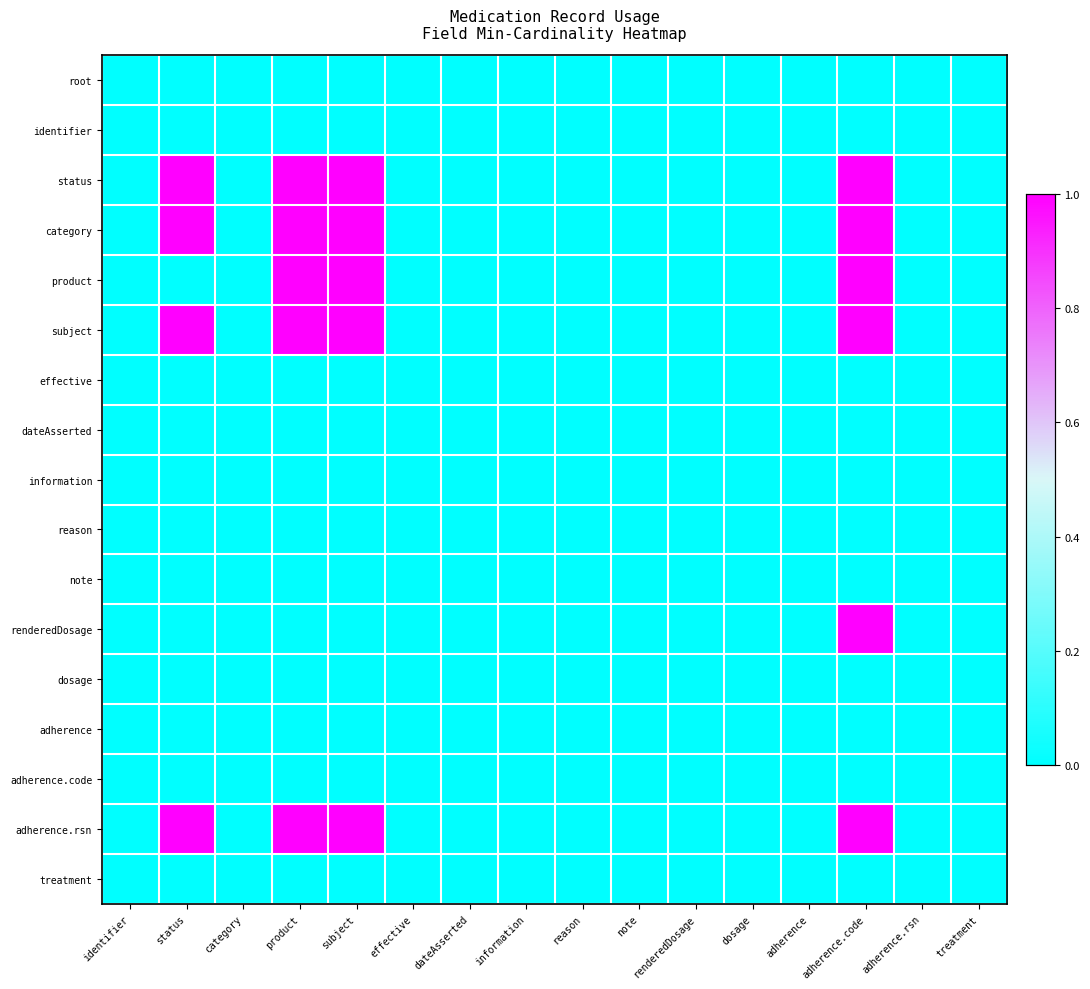

Reading left to right, transcribe all the data shown in this chart.

root: identifier=0	status=0	category=0	product=0	subject=0	effective=0	dateAsserted=0	information=0	reason=0	note=0	renderedDosage=0	dosage=0	adherence=0	adherence.code=0	adherence.rsn=0	treatment=0
identifier: identifier=0	status=0	category=0	product=0	subject=0	effective=0	dateAsserted=0	information=0	reason=0	note=0	renderedDosage=0	dosage=0	adherence=0	adherence.code=0	adherence.rsn=0	treatment=0
status: identifier=0	status=1	category=0	product=1	subject=1	effective=0	dateAsserted=0	information=0	reason=0	note=0	renderedDosage=0	dosage=0	adherence=0	adherence.code=1	adherence.rsn=0	treatment=0
category: identifier=0	status=1	category=0	product=1	subject=1	effective=0	dateAsserted=0	information=0	reason=0	note=0	renderedDosage=0	dosage=0	adherence=0	adherence.code=1	adherence.rsn=0	treatment=0
product: identifier=0	status=0	category=0	product=1	subject=1	effective=0	dateAsserted=0	information=0	reason=0	note=0	renderedDosage=0	dosage=0	adherence=0	adherence.code=1	adherence.rsn=0	treatment=0
subject: identifier=0	status=1	category=0	product=1	subject=1	effective=0	dateAsserted=0	information=0	reason=0	note=0	renderedDosage=0	dosage=0	adherence=0	adherence.code=1	adherence.rsn=0	treatment=0
effective: identifier=0	status=0	category=0	product=0	subject=0	effective=0	dateAsserted=0	information=0	reason=0	note=0	renderedDosage=0	dosage=0	adherence=0	adherence.code=0	adherence.rsn=0	treatment=0
dateAsserted: identifier=0	status=0	category=0	product=0	subject=0	effective=0	dateAsserted=0	information=0	reason=0	note=0	renderedDosage=0	dosage=0	adherence=0	adherence.code=0	adherence.rsn=0	treatment=0
information: identifier=0	status=0	category=0	product=0	subject=0	effective=0	dateAsserted=0	information=0	reason=0	note=0	renderedDosage=0	dosage=0	adherence=0	adherence.code=0	adherence.rsn=0	treatment=0
reason: identifier=0	status=0	category=0	product=0	subject=0	effective=0	dateAsserted=0	information=0	reason=0	note=0	renderedDosage=0	dosage=0	adherence=0	adherence.code=0	adherence.rsn=0	treatment=0
note: identifier=0	status=0	category=0	product=0	subject=0	effective=0	dateAsserted=0	information=0	reason=0	note=0	renderedDosage=0	dosage=0	adherence=0	adherence.code=0	adherence.rsn=0	treatment=0
renderedDosage: identifier=0	status=0	category=0	product=0	subject=0	effective=0	dateAsserted=0	information=0	reason=0	note=0	renderedDosage=0	dosage=0	adherence=0	adherence.code=1	adherence.rsn=0	treatment=0
dosage: identifier=0	status=0	category=0	product=0	subject=0	effective=0	dateAsserted=0	information=0	reason=0	note=0	renderedDosage=0	dosage=0	adherence=0	adherence.code=0	adherence.rsn=0	treatment=0
adherence: identifier=0	status=0	category=0	product=0	subject=0	effective=0	dateAsserted=0	information=0	reason=0	note=0	renderedDosage=0	dosage=0	adherence=0	adherence.code=0	adherence.rsn=0	treatment=0
adherence.code: identifier=0	status=0	category=0	product=0	subject=0	effective=0	dateAsserted=0	information=0	reason=0	note=0	renderedDosage=0	dosage=0	adherence=0	adherence.code=0	adherence.rsn=0	treatment=0
adherence.rsn: identifier=0	status=1	category=0	product=1	subject=1	effective=0	dateAsserted=0	information=0	reason=0	note=0	renderedDosage=0	dosage=0	adherence=0	adherence.code=1	adherence.rsn=0	treatment=0
treatment: identifier=0	status=0	category=0	product=0	subject=0	effective=0	dateAsserted=0	information=0	reason=0	note=0	renderedDosage=0	dosage=0	adherence=0	adherence.code=0	adherence.rsn=0	treatment=0